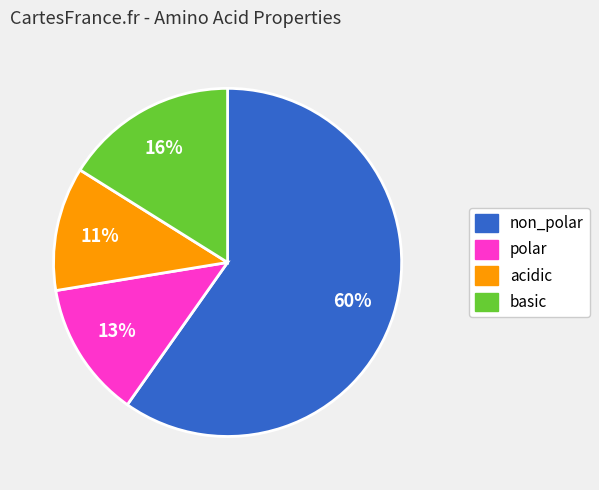

To the nearest percent, what is the average slice percentage?

25%